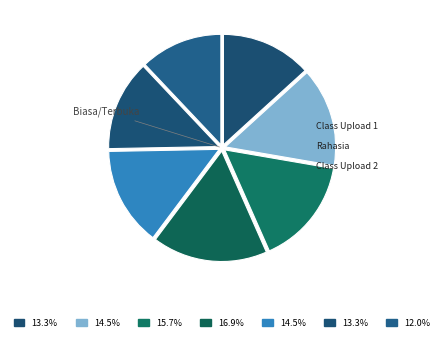

How many segments does this pie chart have?

7